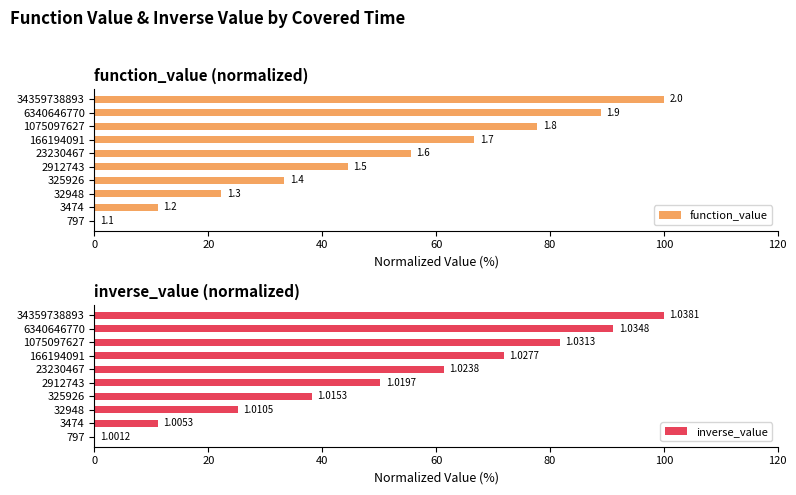

At how many categories does at least one series exceed 56?

5